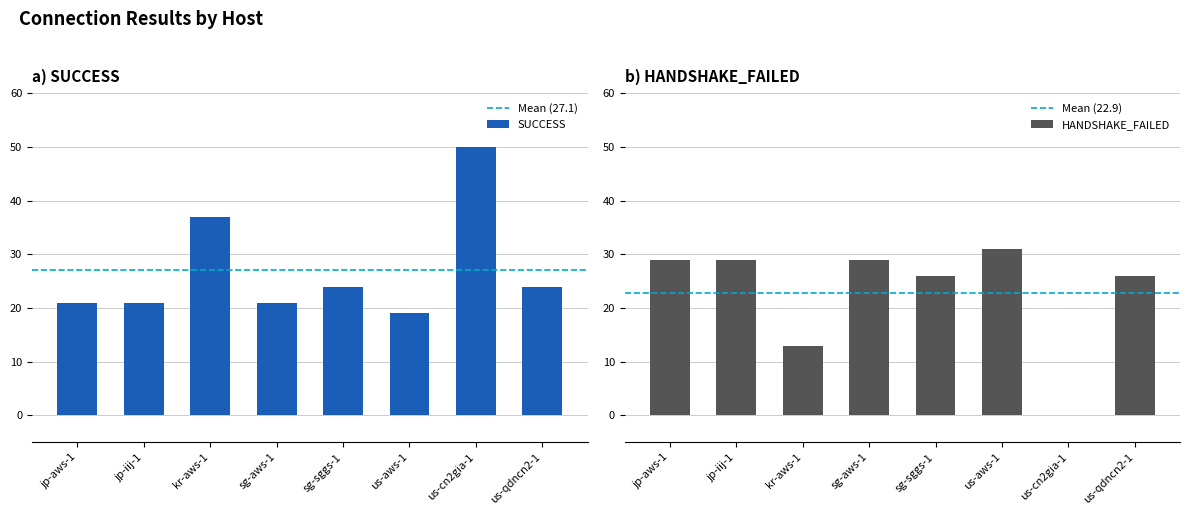

At how many categories does at least one series exceed 20?

8